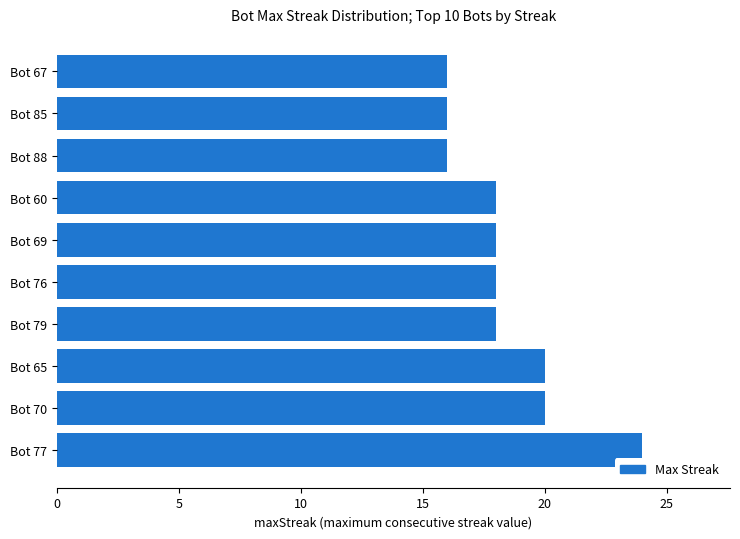

What is the smallest value displayed?

16